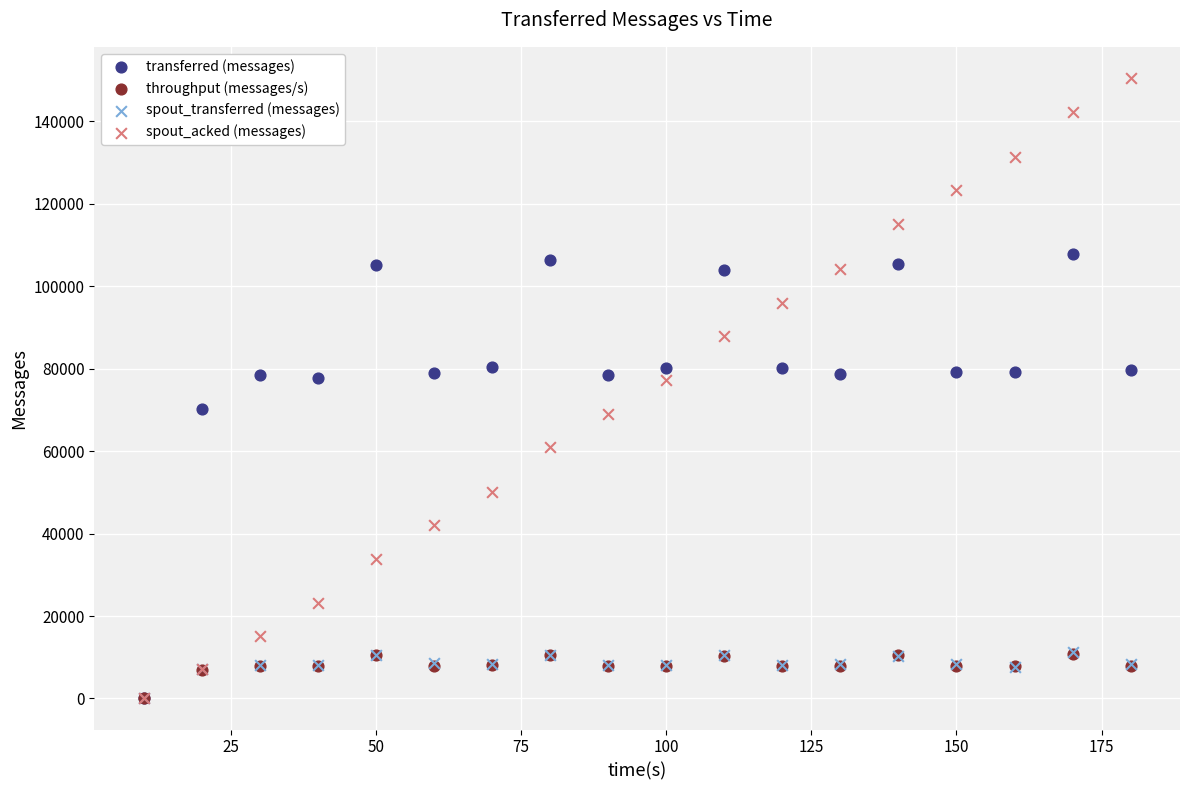

What are all the series names shown in the legend?

transferred (messages), throughput (messages/s), spout_transferred (messages), spout_acked (messages)